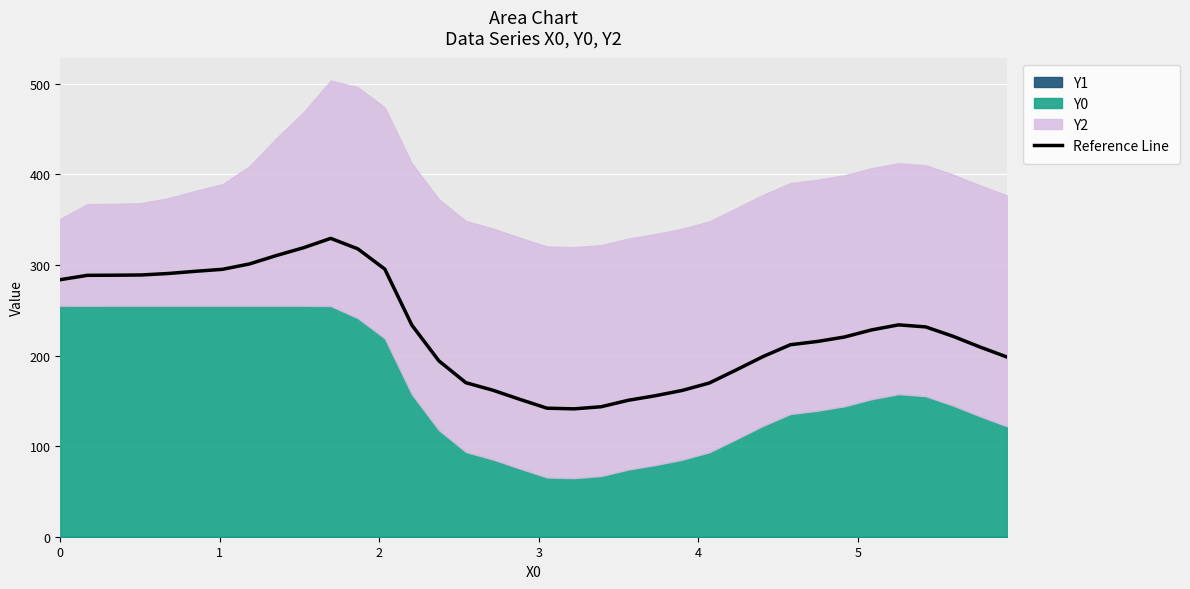

True or false: there are more than 0 points higher than both neighbors.

True